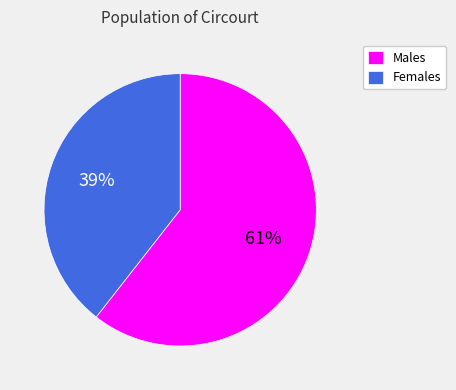

To the nearest percent, what is the average slice percentage?

50%